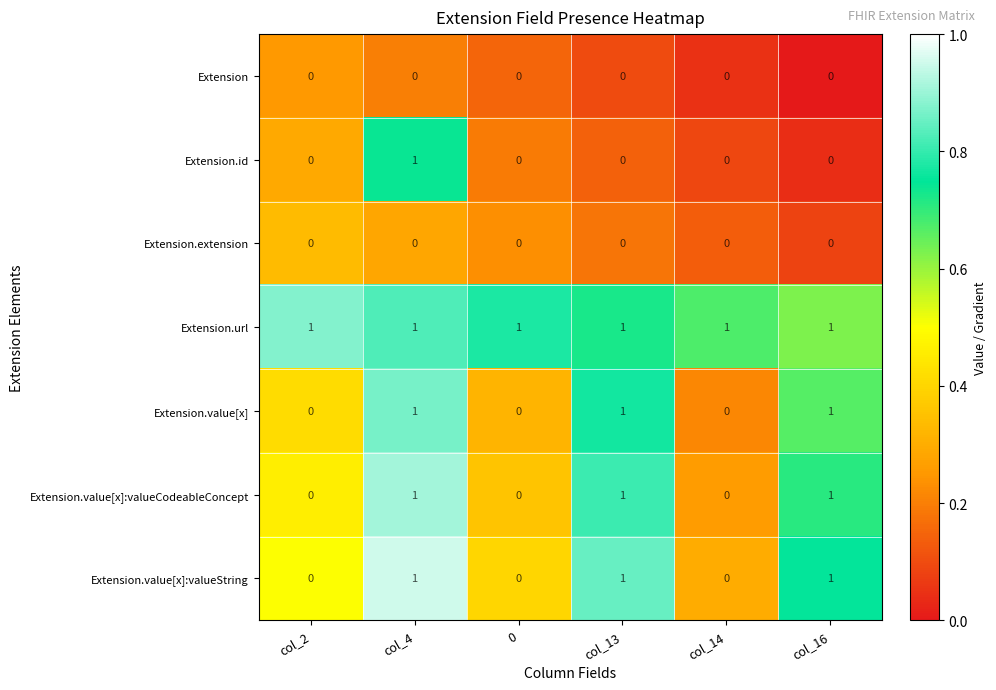

What is the spread (max minus min) of values at col_14?

1